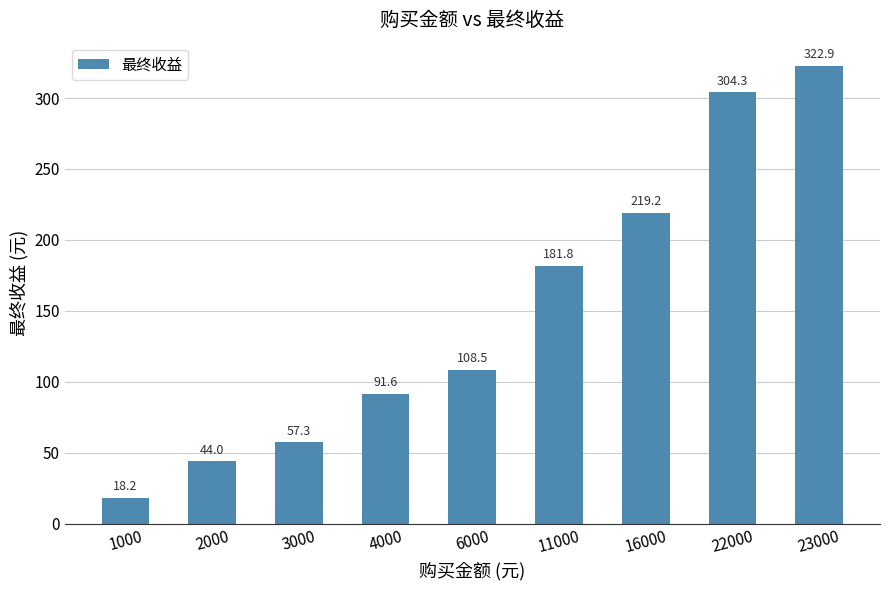

What is the value of the 7th bar from the left?

219.2